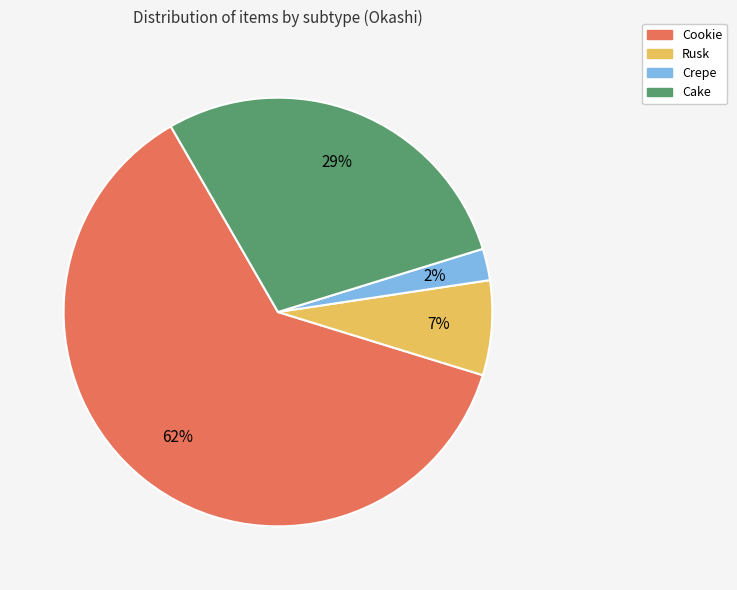

How many segments does this pie chart have?

4